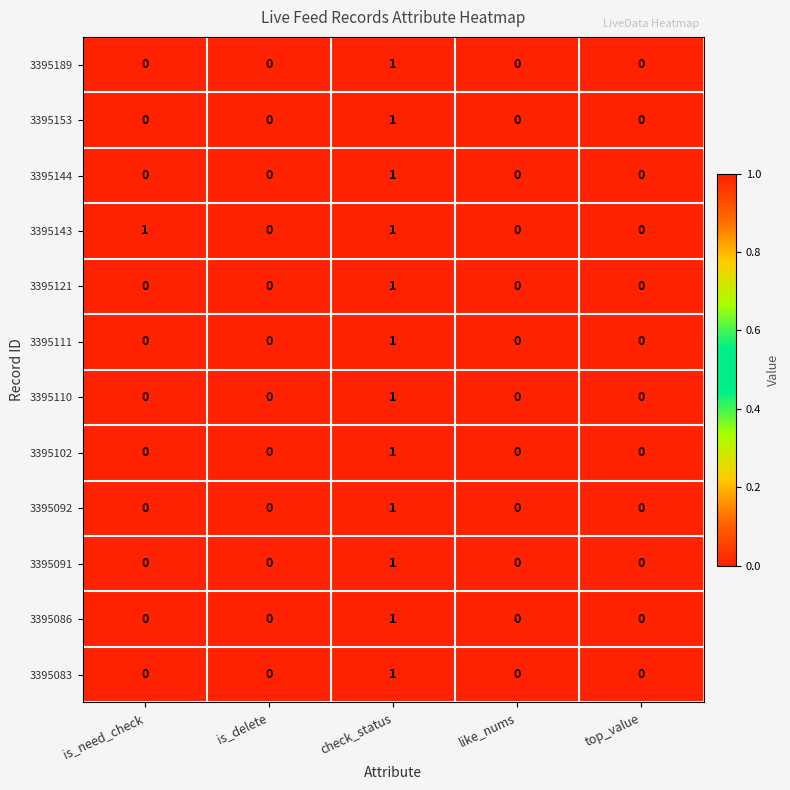

Which series changed the most between is_need_check and like_nums?

3395143